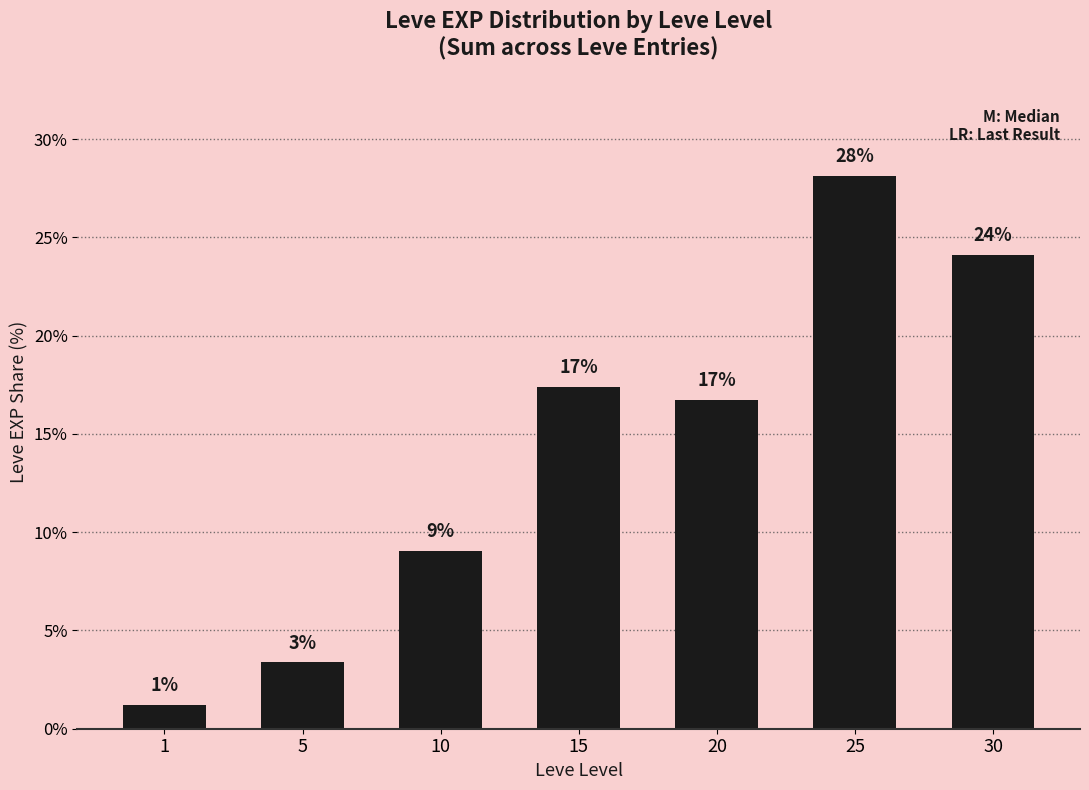

Which label corresponds to the smallest value in the chart?

1